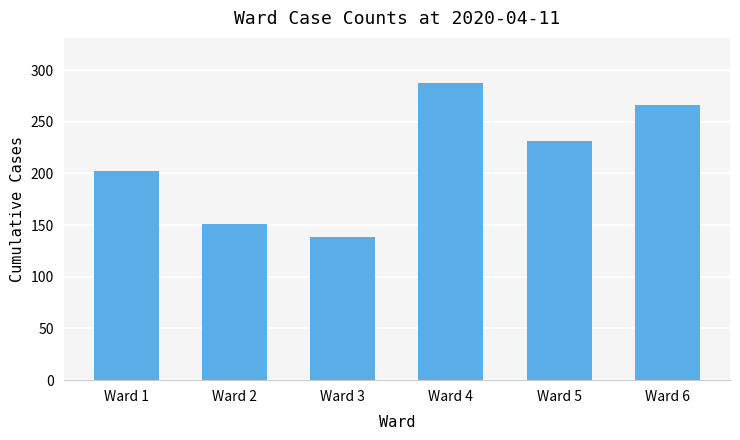

Is it true that the value at Ward 4 is 418?

False